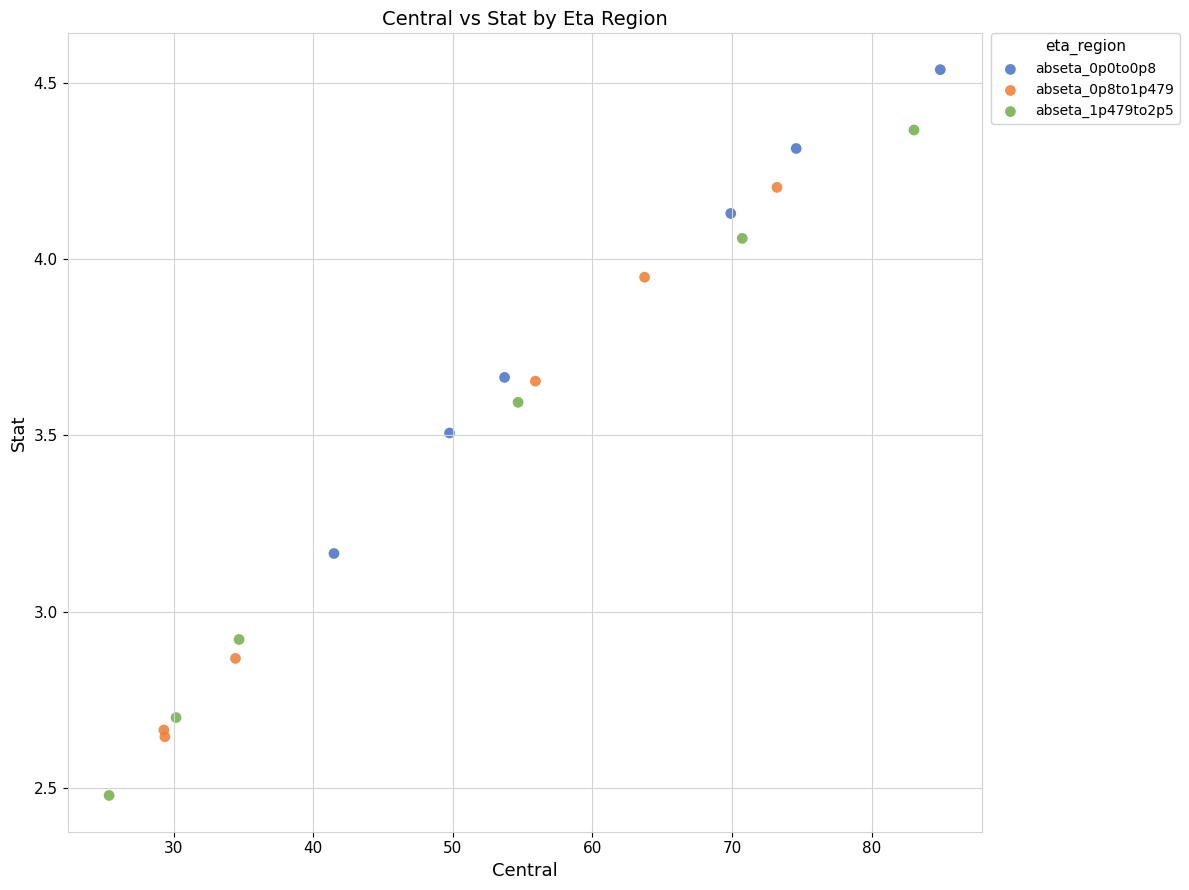

Which series has the largest Y range (max minus min)?

abseta_1p479to2p5